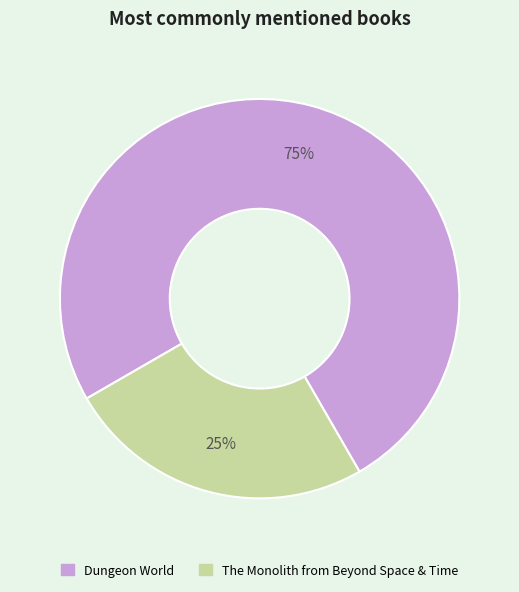

Is there a majority slice in this chart?

Yes